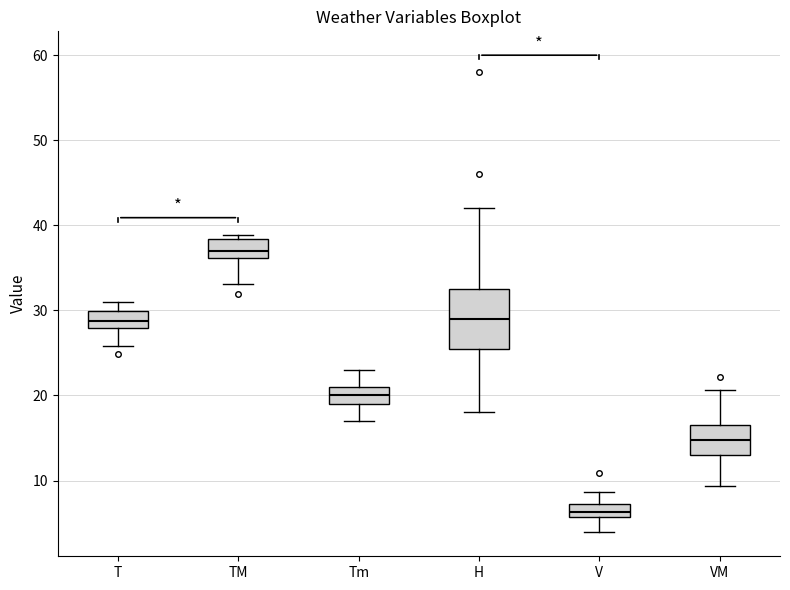

Where is the upper edge of the box for T on the y-axis? The values are not printed on the chart, so give them approximately, as read against the axis.

30